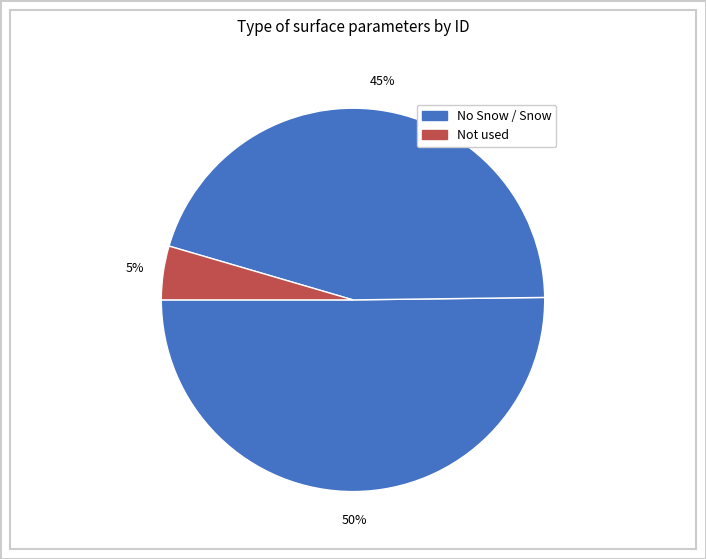

How many slices are in this pie chart?

3